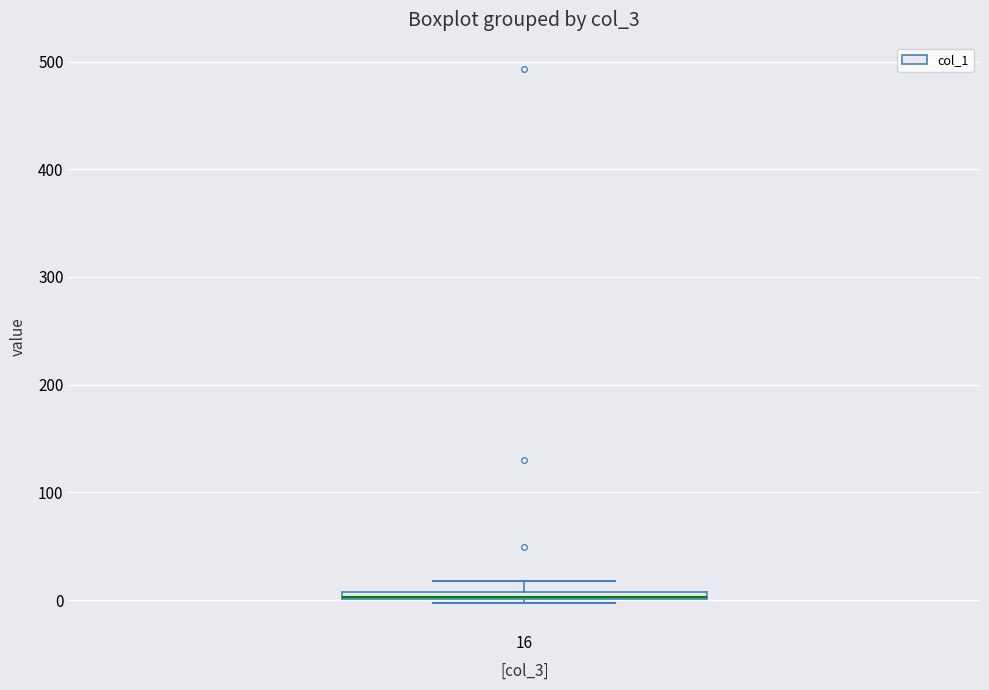

Where is the upper edge of the box at x = 16 on the y-axis? The values are not printed on the chart, so give them approximately, as read against the axis.

10